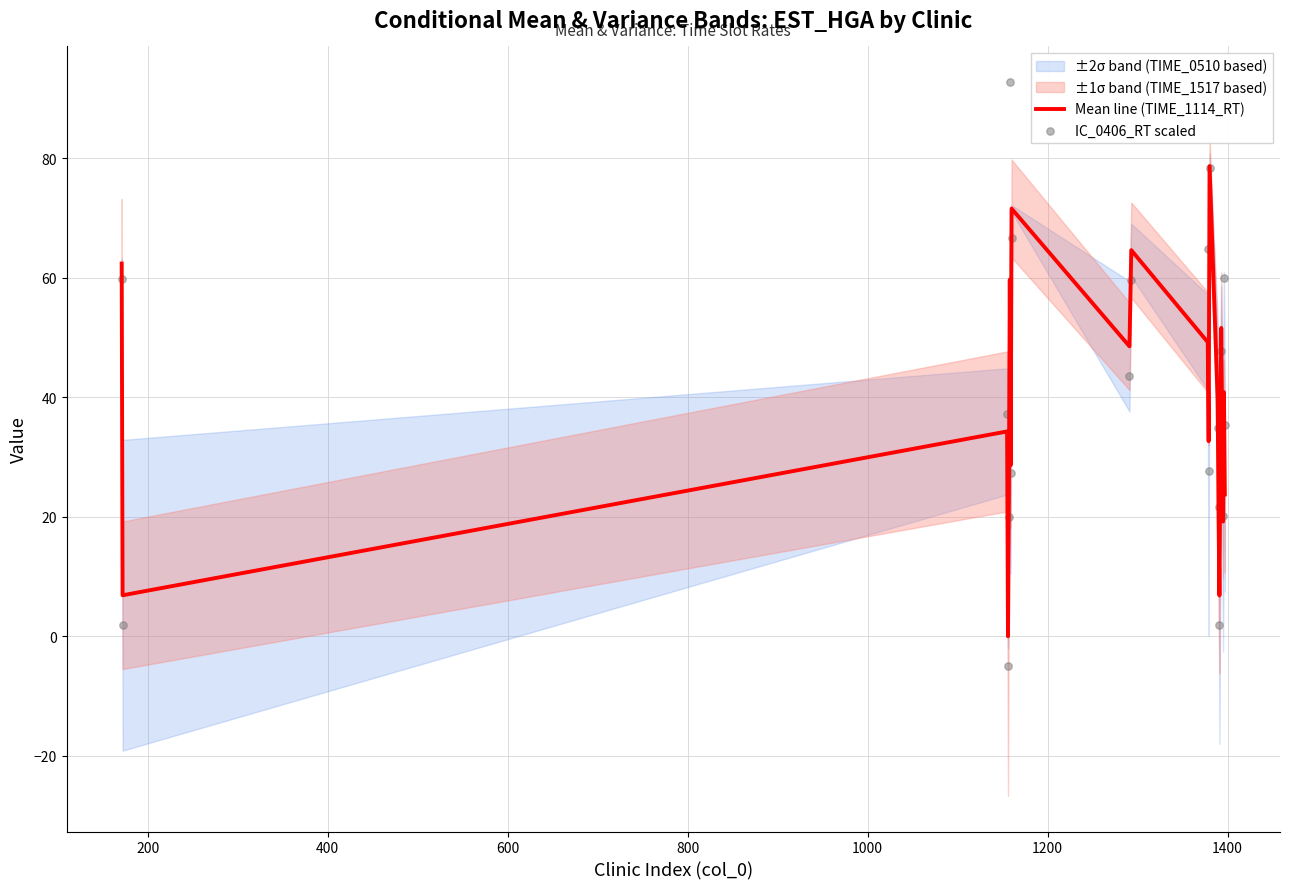

Which series reaches the minimum Y coordinate?

IC_0406_RT scaled